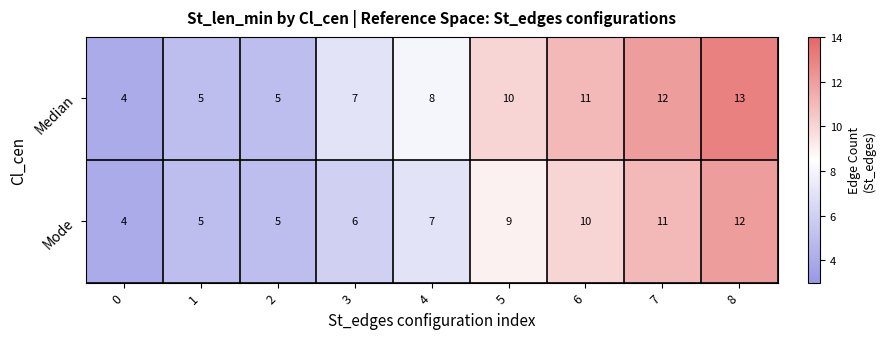

Read the Median value at 1.

5